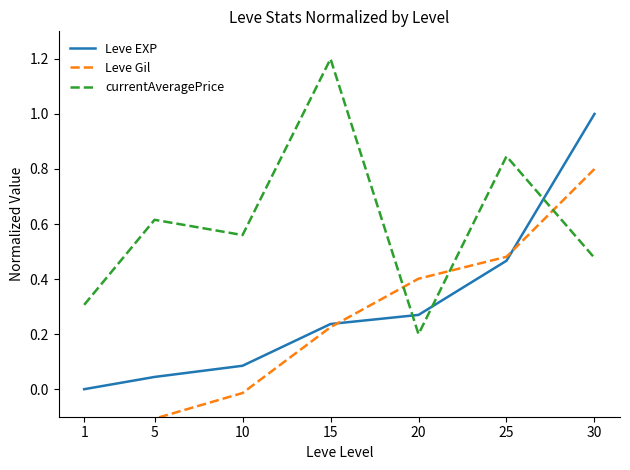

Which series has the largest total across all categories?

currentAveragePrice